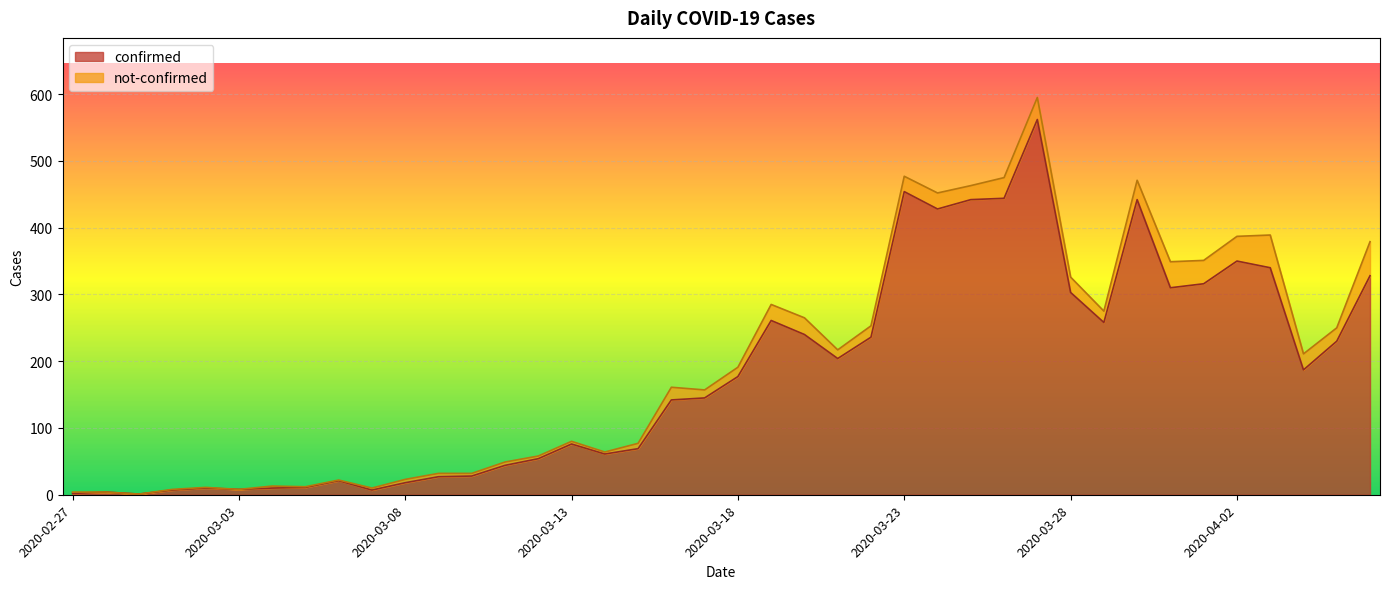

Is it true that the value at 2020-04-05 is 230?

True